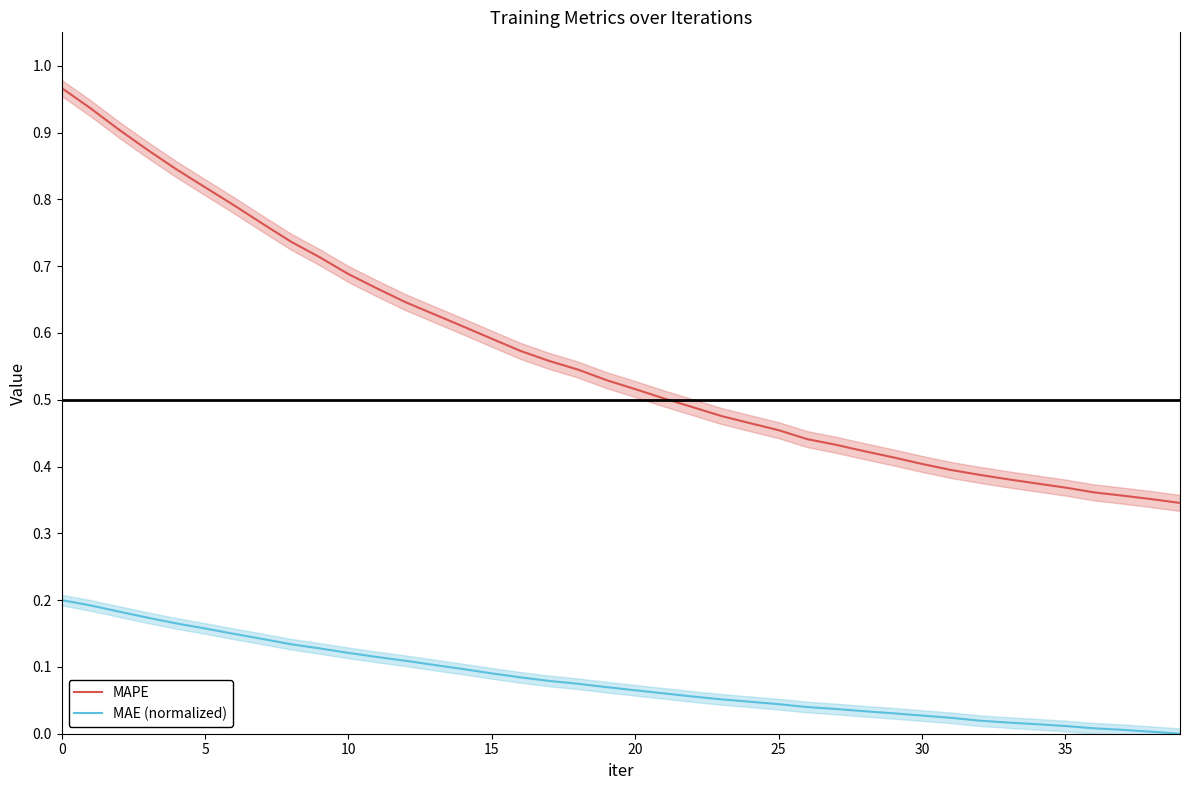

True or false: MAPE and MAE (normalized) intersect in this chart.

False